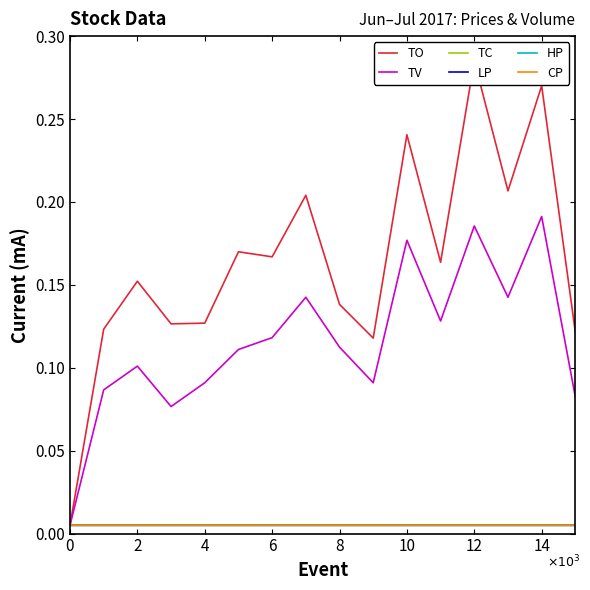

True or false: TV and TC intersect in this chart.

False